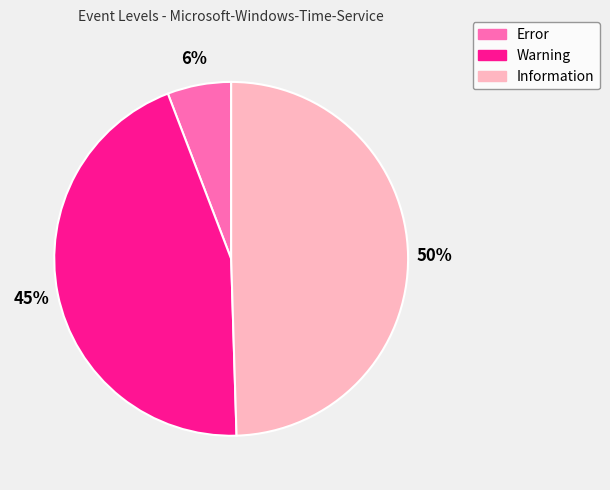

To the nearest percent, what percentage of the pie is Information?

50%